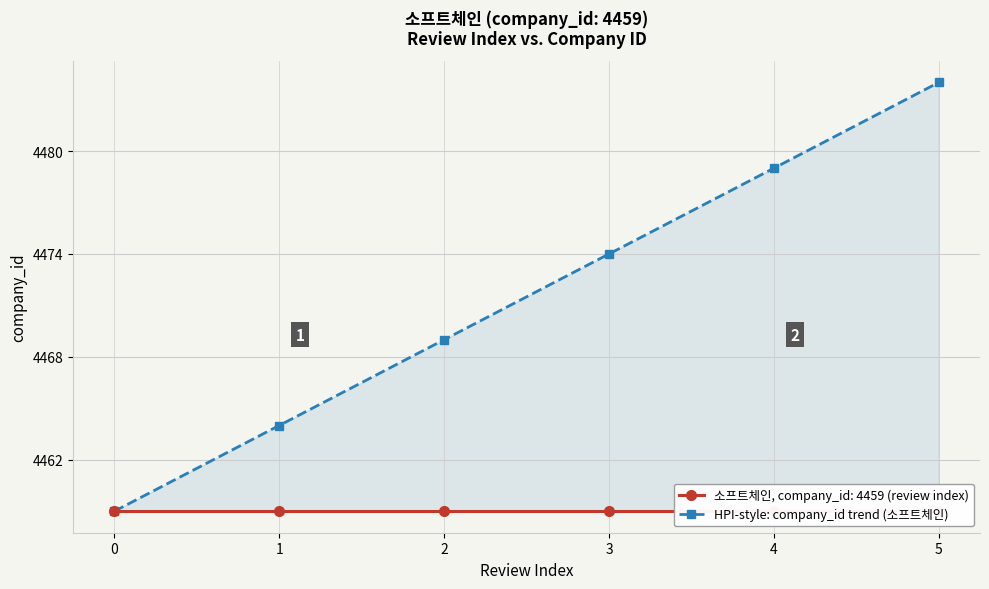

Where does the data first go above 4474?

4